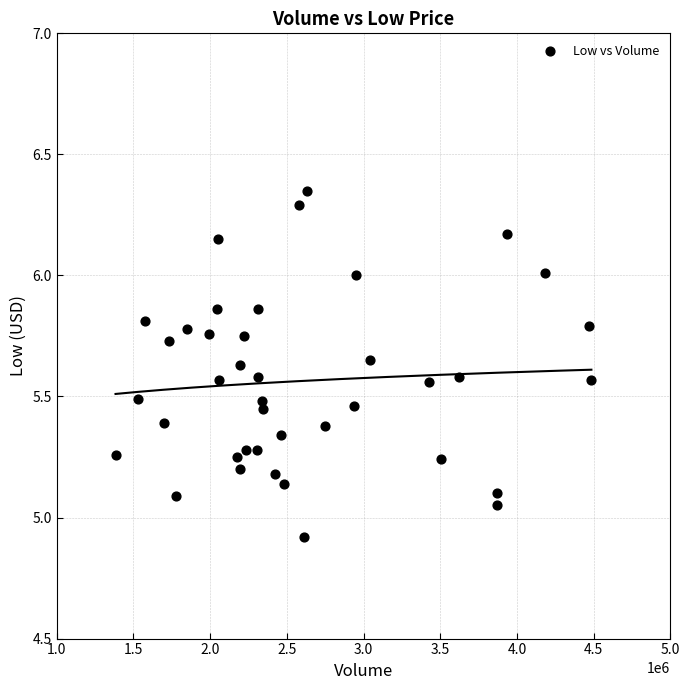

What is the range of Y values (max minus min)?

1.4